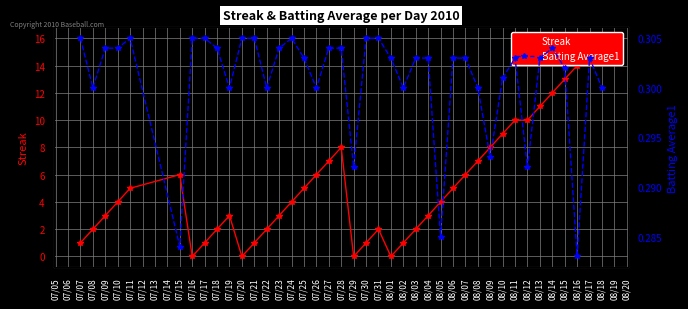

What is the label of the 31st point from the left?

08/09